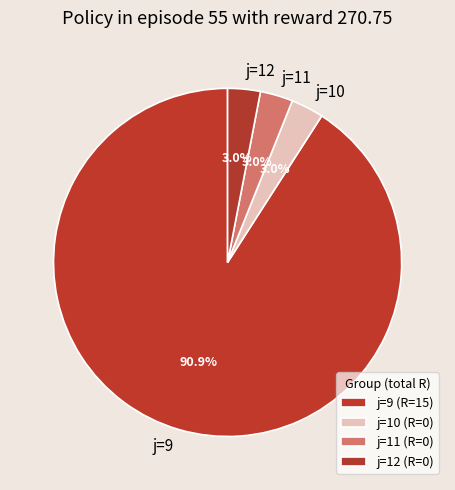

Is the sum of j=10 and j=11 greater than half?

No